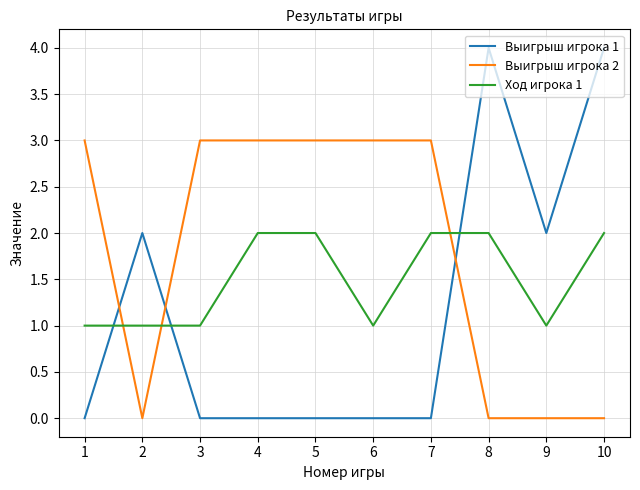

Reading left to right, transcribe all the data shown in this chart.

Выигрыш игрока 1: 0	2	0	0	0	0	0	4	2	4
Выигрыш игрока 2: 3	0	3	3	3	3	3	0	0	0
Ход игрока 1: 1	1	1	2	2	1	2	2	1	2